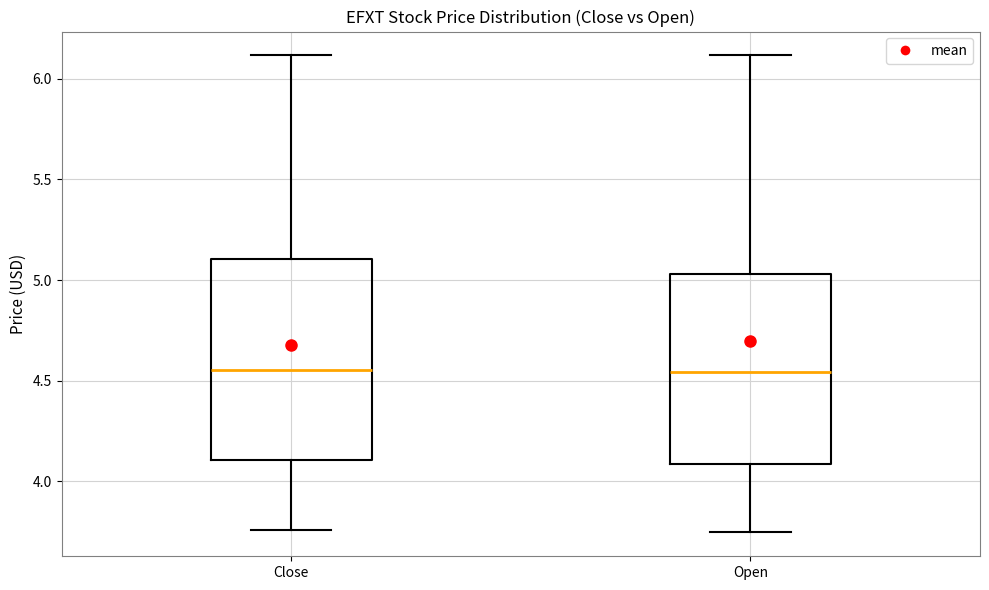

Where is the upper edge of the box for Close on the y-axis? The values are not printed on the chart, so give them approximately, as read against the axis.

5.10